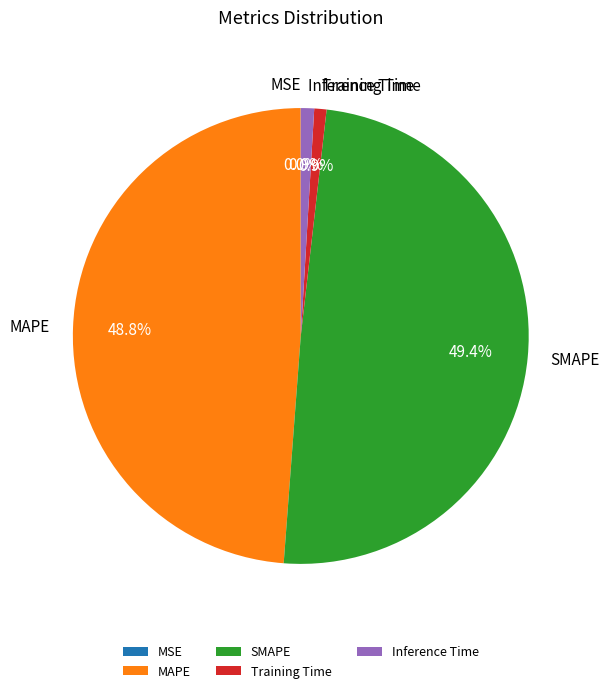

To the nearest percent, what is the difference between the largest and smallest slice percentages?

49%